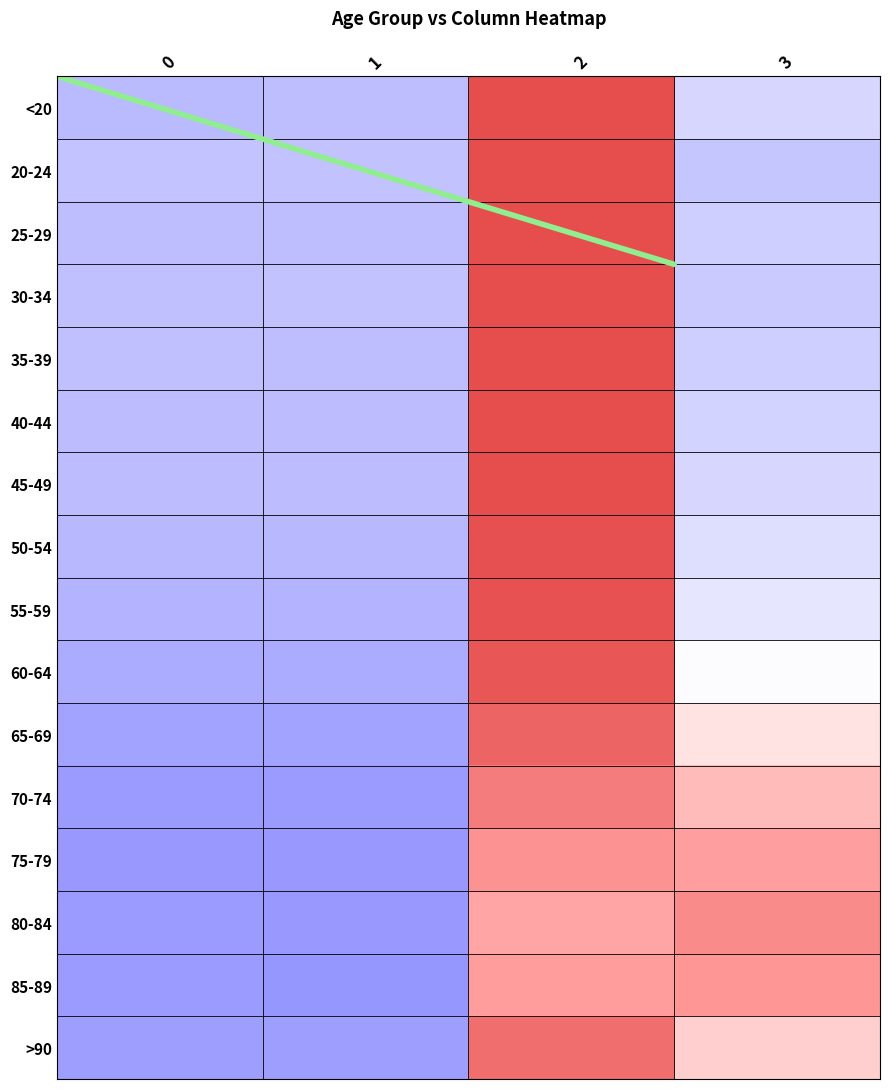

At 3, list the series in order from largest to smallest.

80-84, 85-89, 75-79, 70-74, >90, 65-69, 60-64, 55-59, 50-54, <20, 45-49, 40-44, 25-29, 35-39, 30-34, 20-24